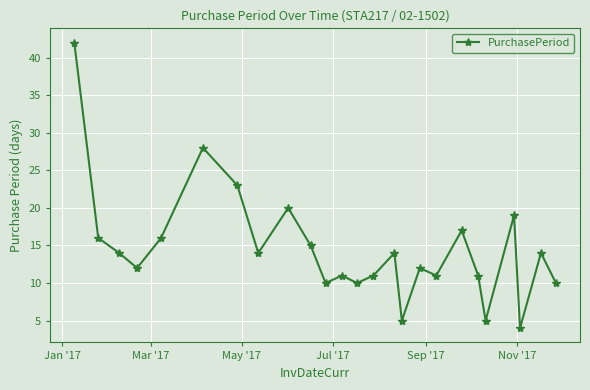

How many interior local valleys (lower than both neighbors) does the data have?

8